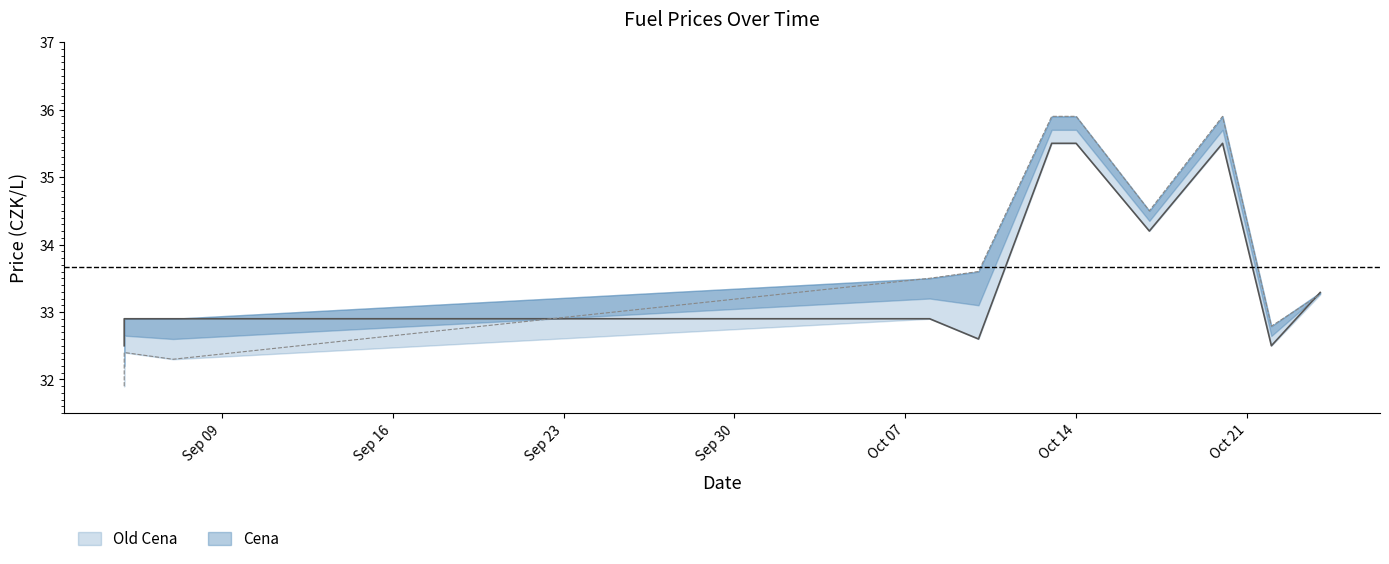

Reading left to right, extract all data points from this chart.

Cena: 32.5	32.9	32.9	32.9	32.6	35.5	35.5	34.2	35.5	32.5	33.3
Old Cena: 31.9	32.4	32.3	33.5	33.6	35.9	35.9	34.5	35.9	32.8	33.3